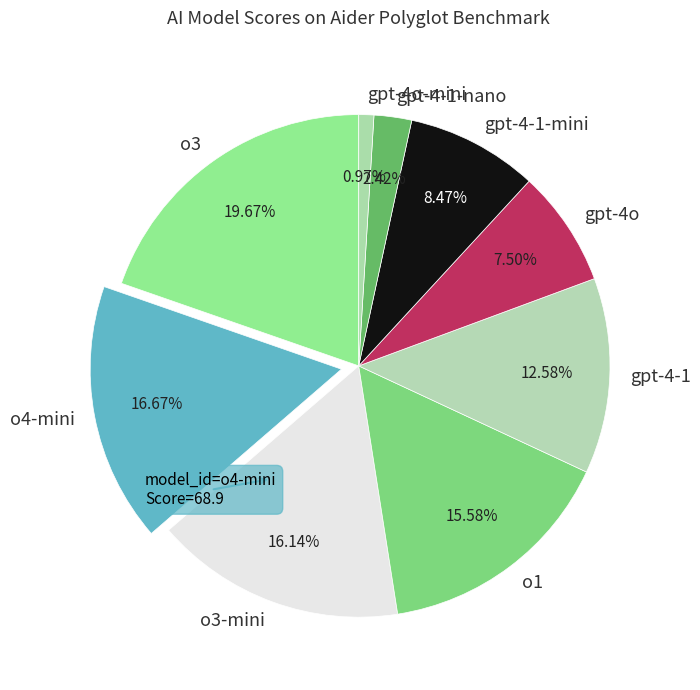

Which slice is the smallest?

gpt-4o-mini